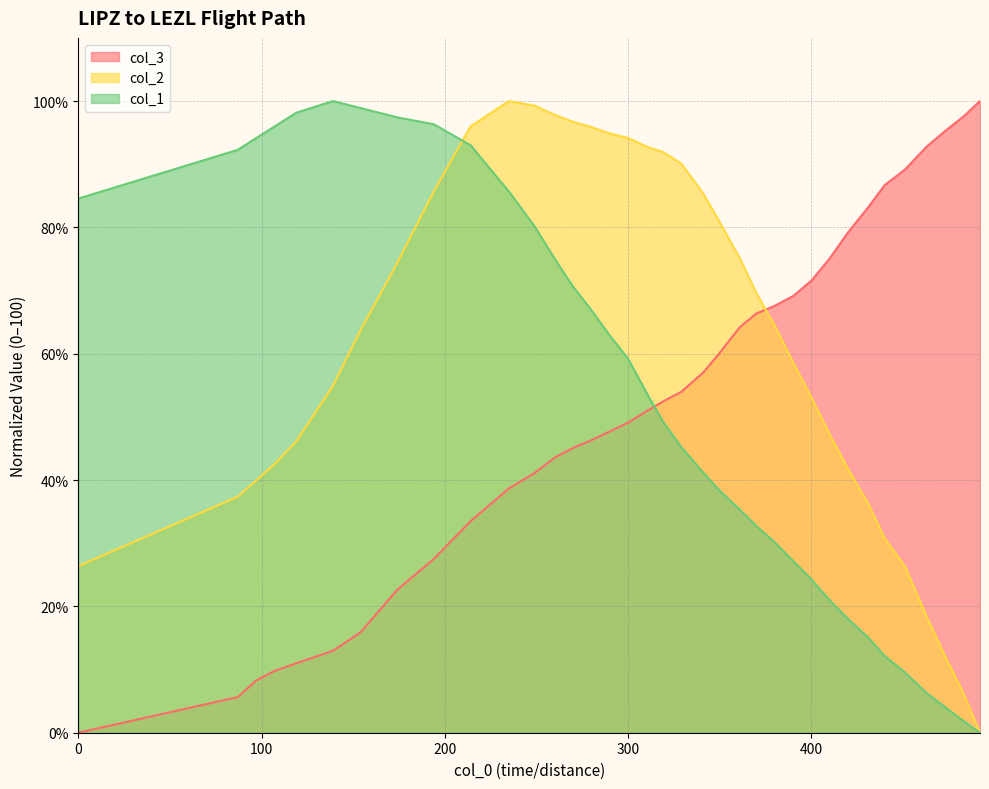

True or false: col_3 and col_2 cross at least once.

True